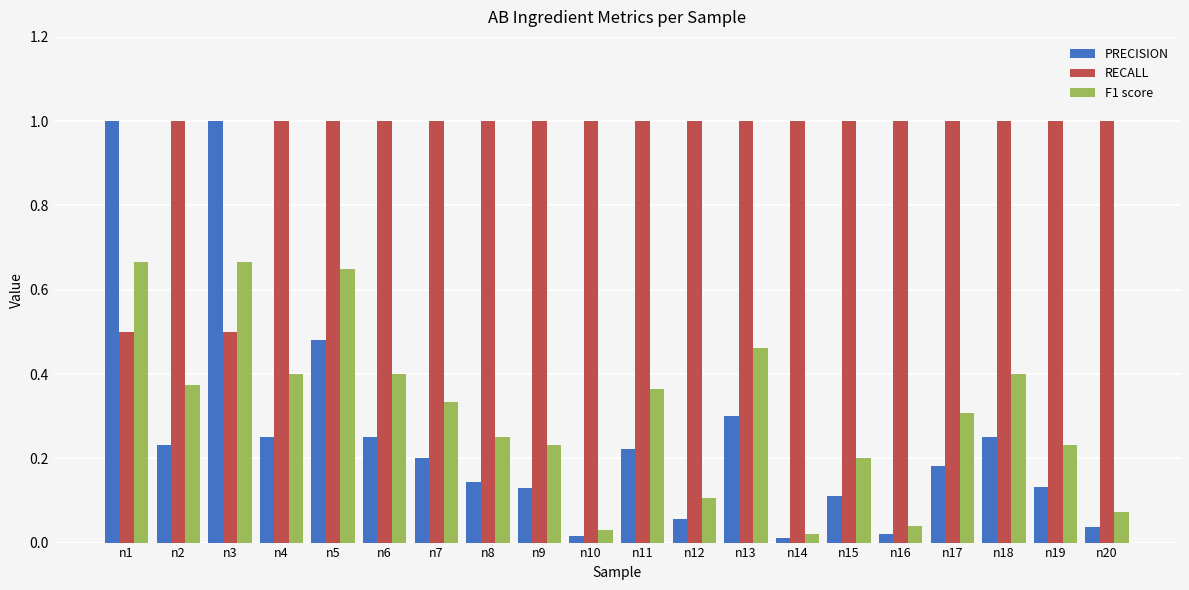

What is the total value across all series at n17?

1.5